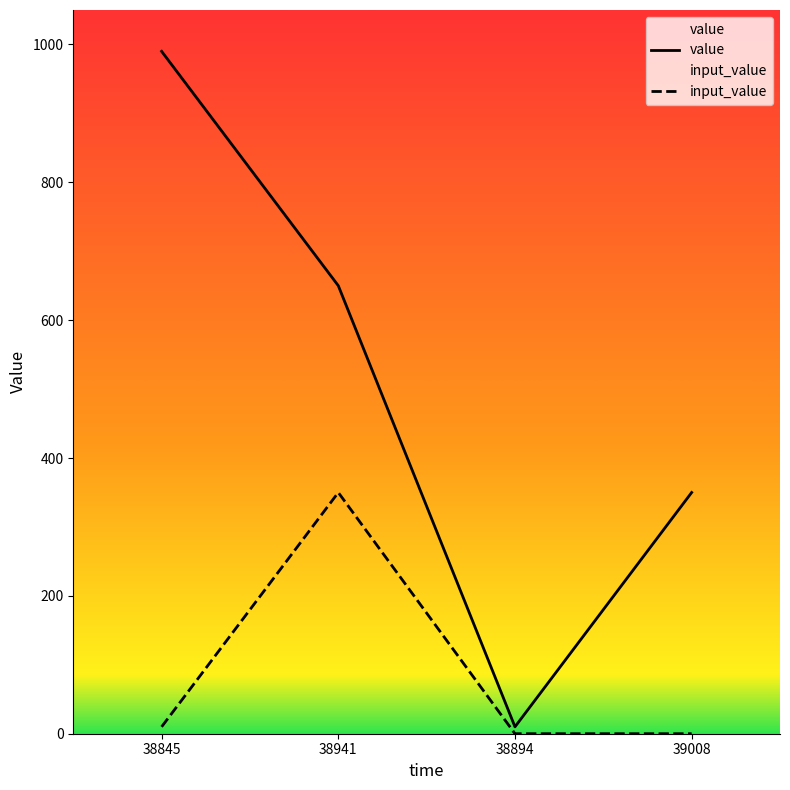

Which series has the widest spread of values?

value